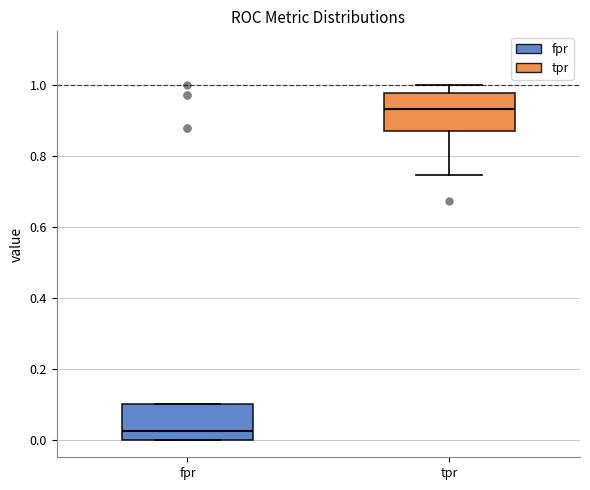

Reading left to right, read every box against the y-axis: the position of its median line, the range the box covers, and the ends of its whiskers. The values are not printed on the chart, so give them approximately, as read against the axis.

fpr: median 0.02, box 0.00 to 0.10, whiskers 0.00 to 0.10
tpr: median 0.94, box 0.86 to 0.98, whiskers 0.74 to 1.00